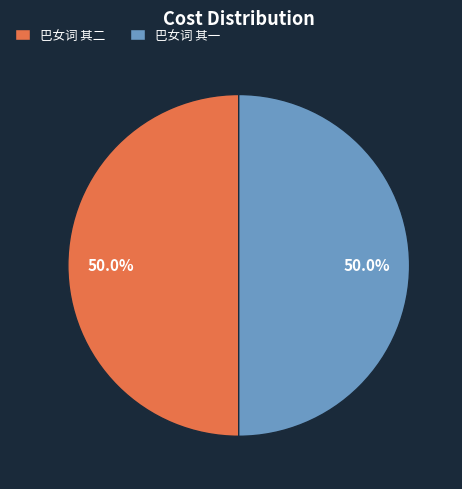

What percentage is NOT represented by 巴女词 其二?

50.0%